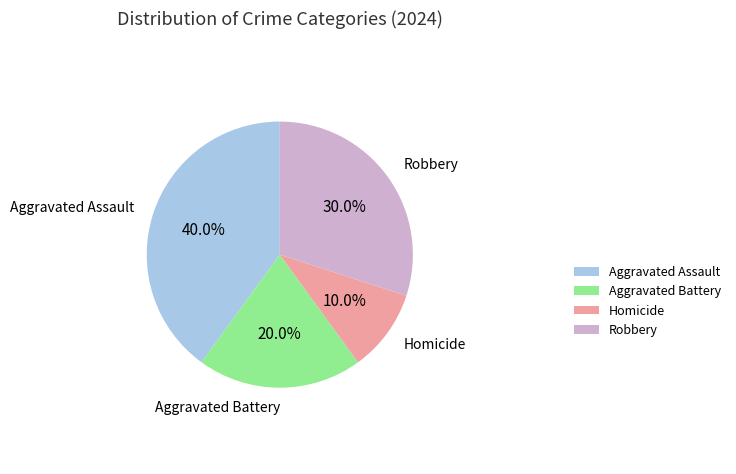

Does Homicide account for over 50% of the chart?

No